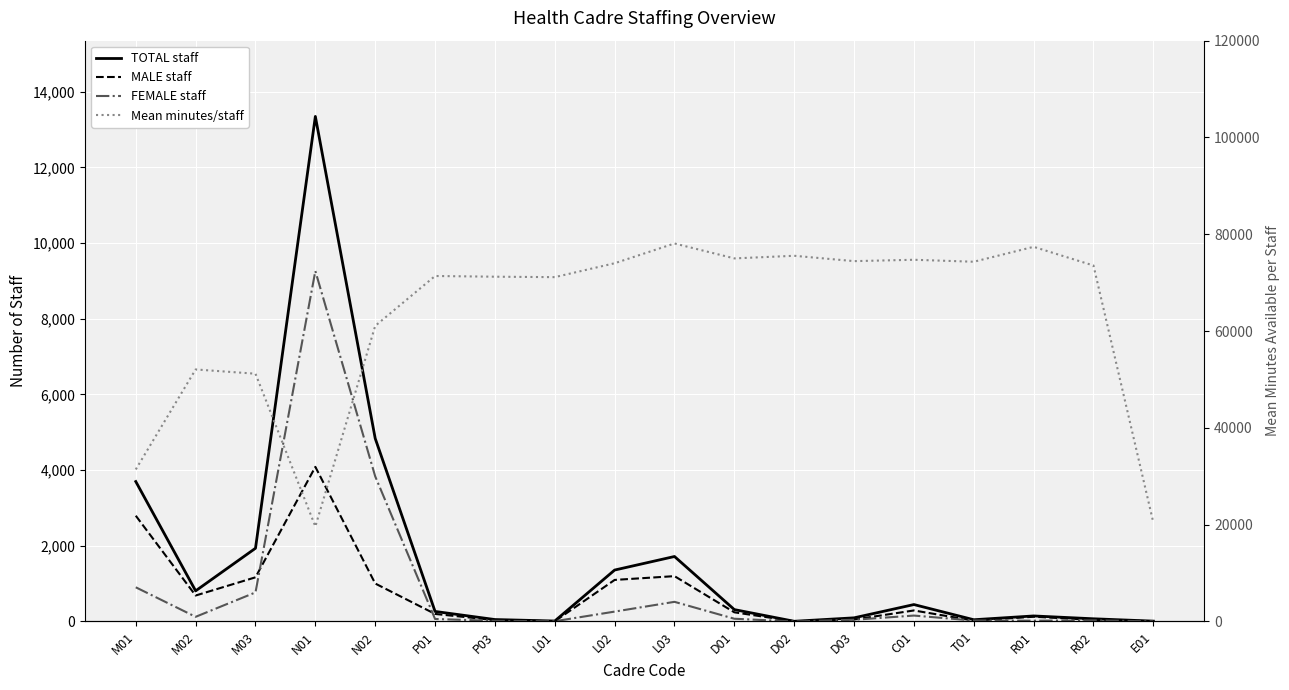

Which series has the widest spread of values?

Mean minutes/staff